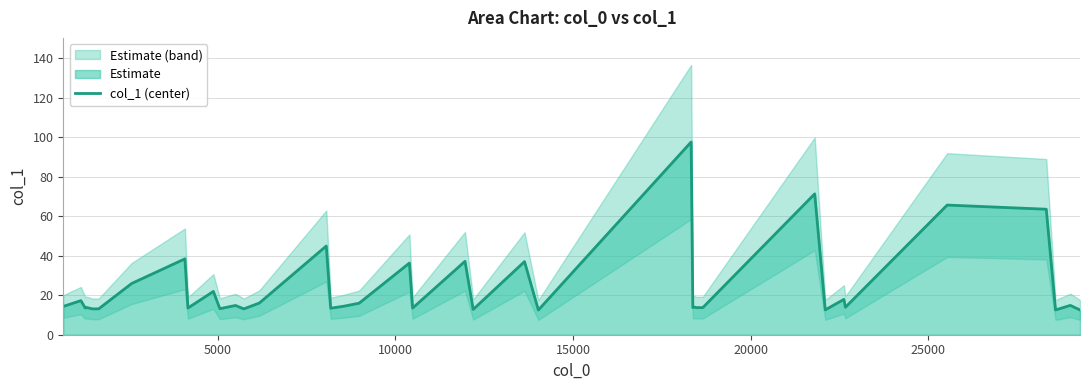

How many series are shown in this chart?

1